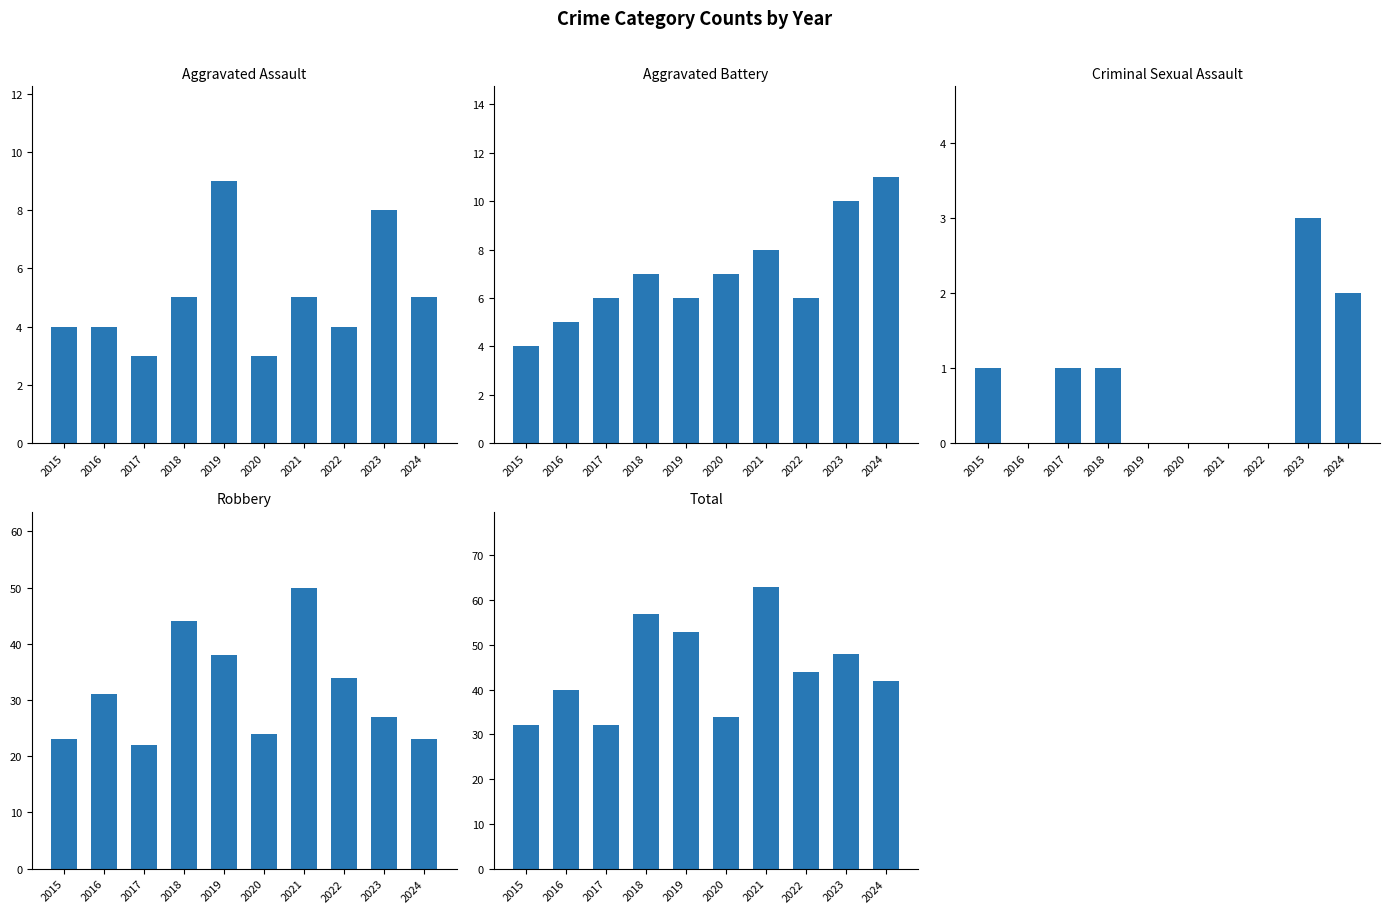

Is the value of Aggravated Assault at 2024 greater than the value of Criminal Sexual Assault at 2018?

Yes